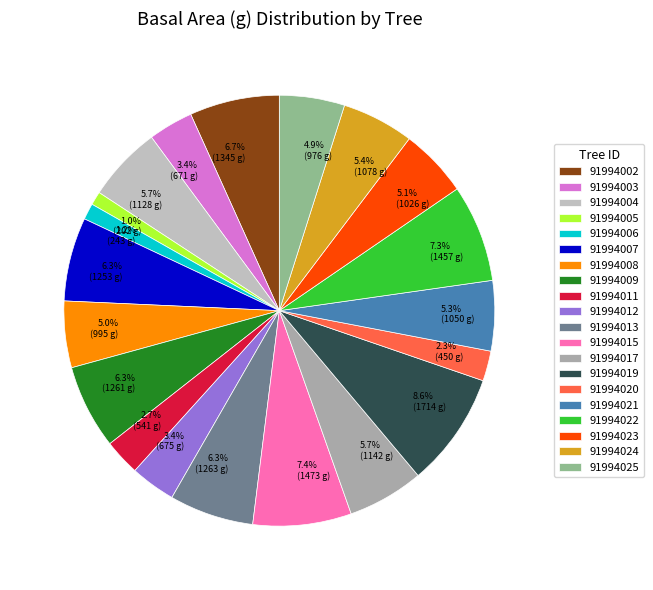

Which has a higher value, 8.6% (1714 g) or 2.7% (541 g)?

8.6% (1714 g)